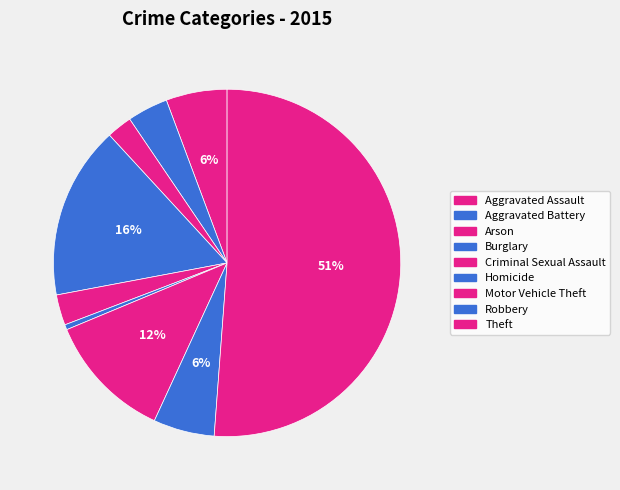

Which slice represents more than half of the pie?

Theft